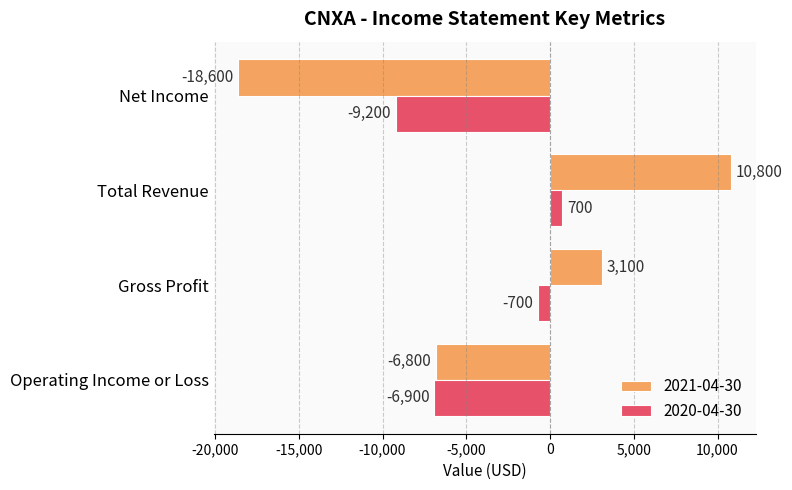

What is the spread (max minus min) of values at Gross Profit?

3800